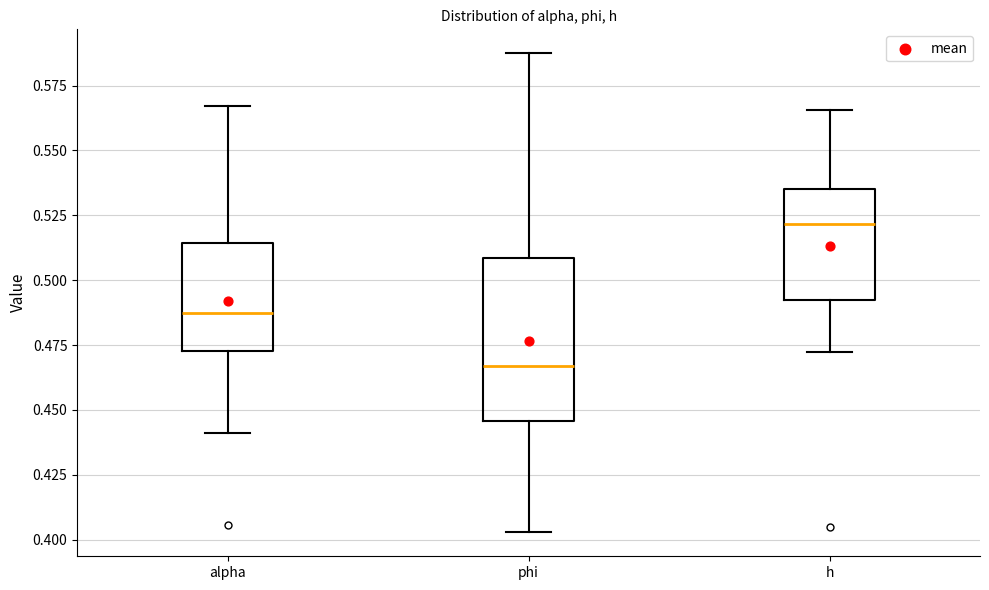

Reading left to right, read every box against the y-axis: the position of its median line, the range the box covers, and the ends of its whiskers. The values are not printed on the chart, so give them approximately, as read against the axis.

alpha: median 0.485, box 0.475 to 0.515, whiskers 0.440 to 0.565
phi: median 0.465, box 0.445 to 0.510, whiskers 0.405 to 0.585
h: median 0.520, box 0.490 to 0.535, whiskers 0.470 to 0.565